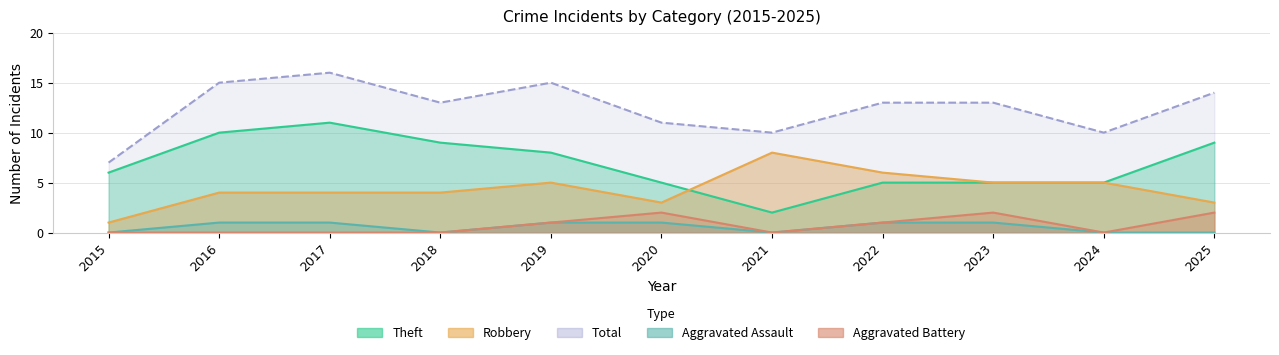

True or false: Aggravated Assault and Total intersect in this chart.

False